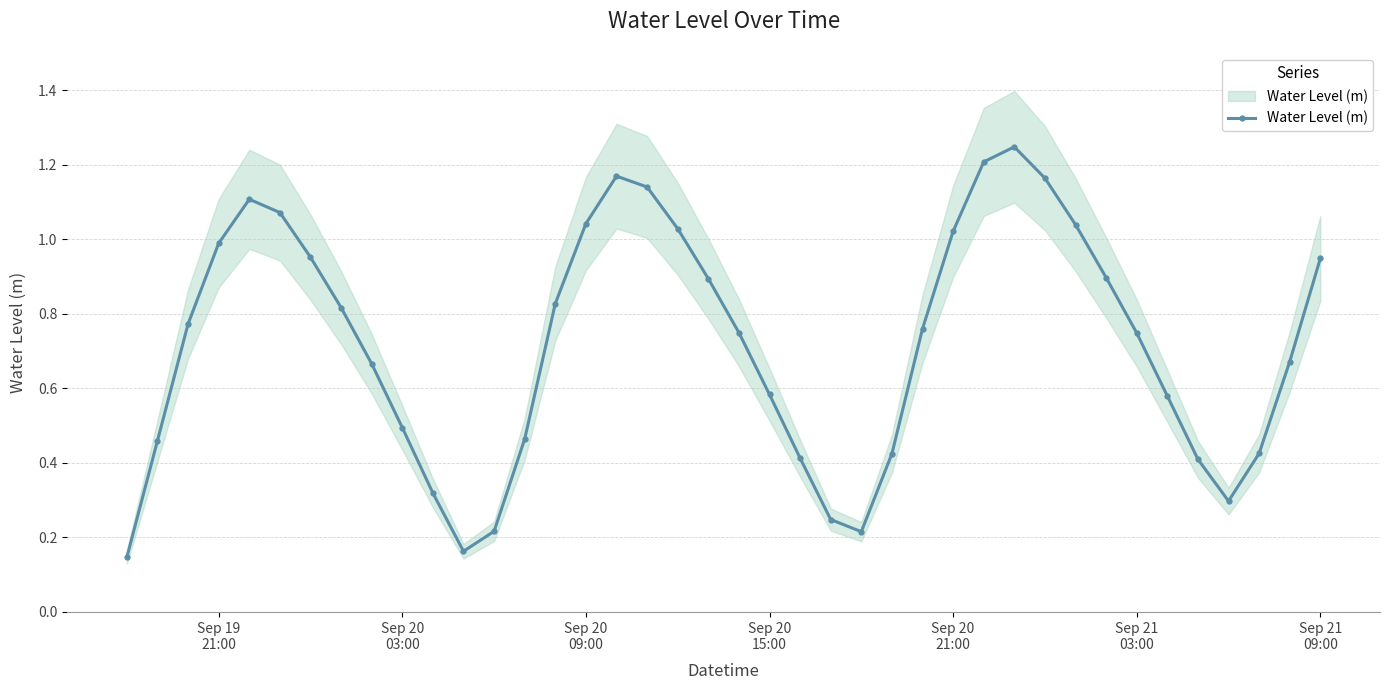

What is the value of the 26th point from the left?

0.4